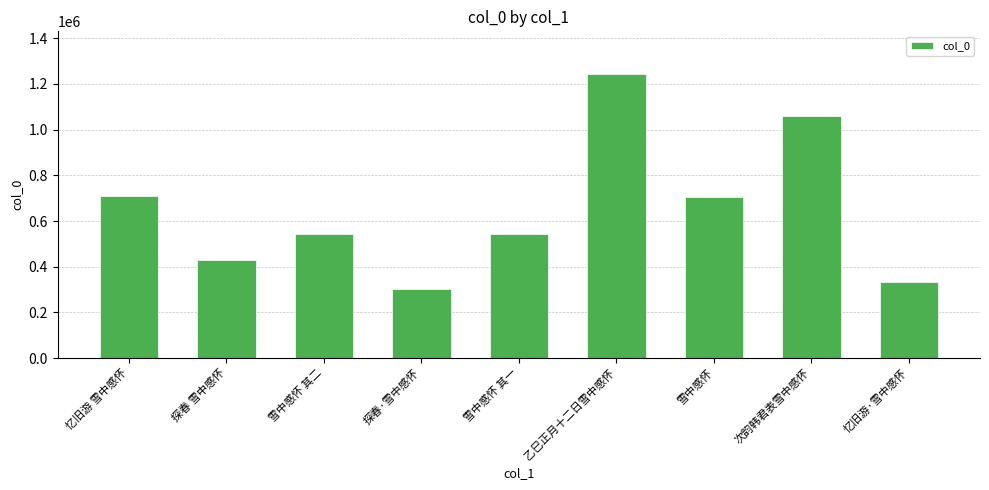

What position from the left is 雪中感怀 其二?

3